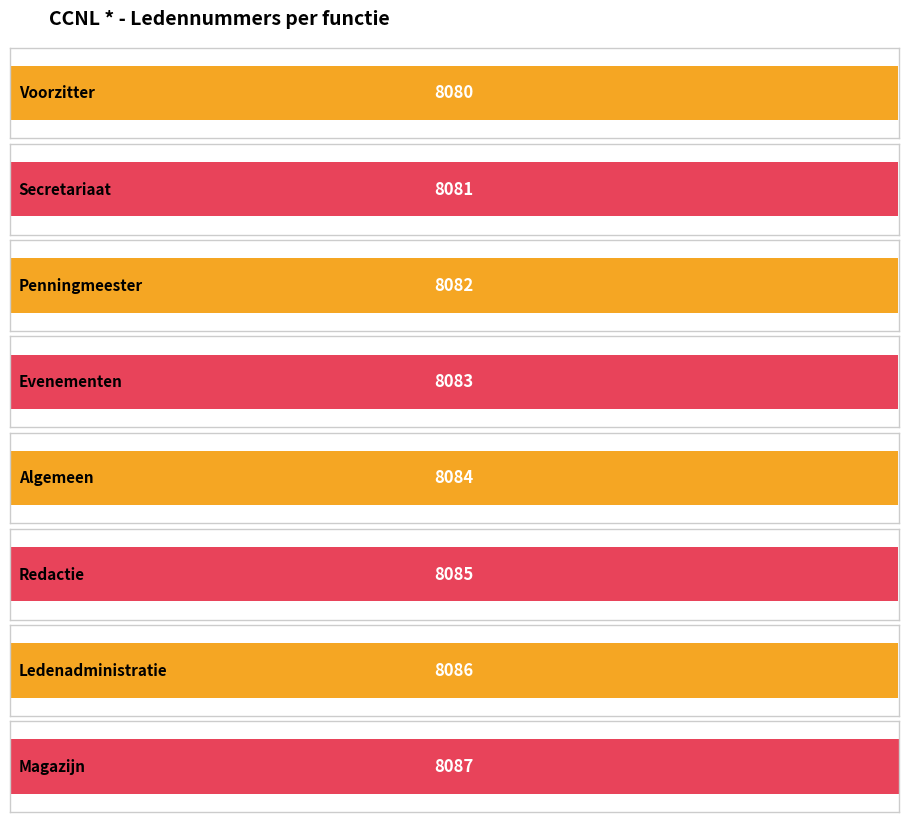

What is the label of the 6th bar from the right?

Penningmeester